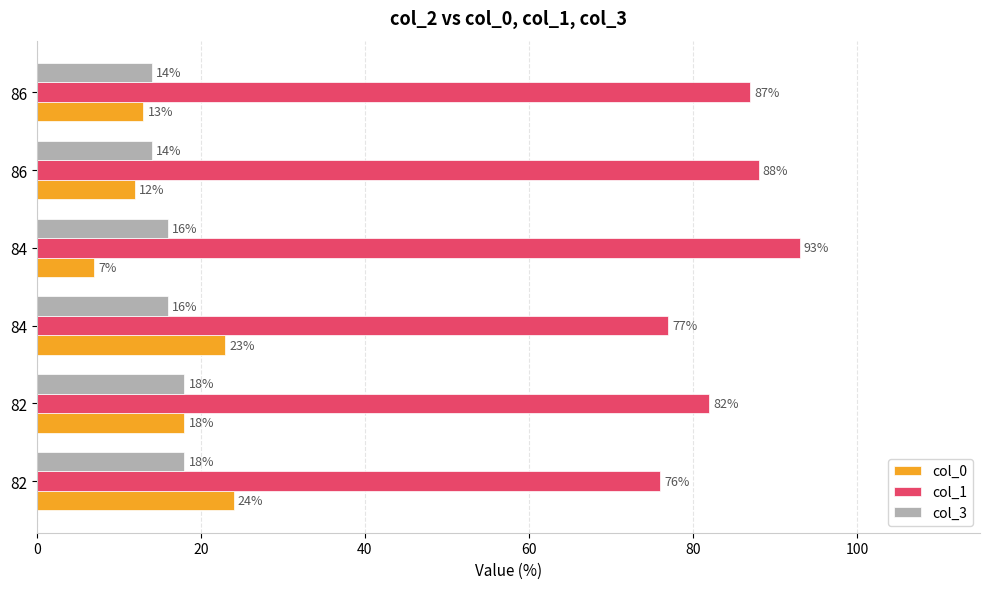

Count the number of categories in the chart.

6